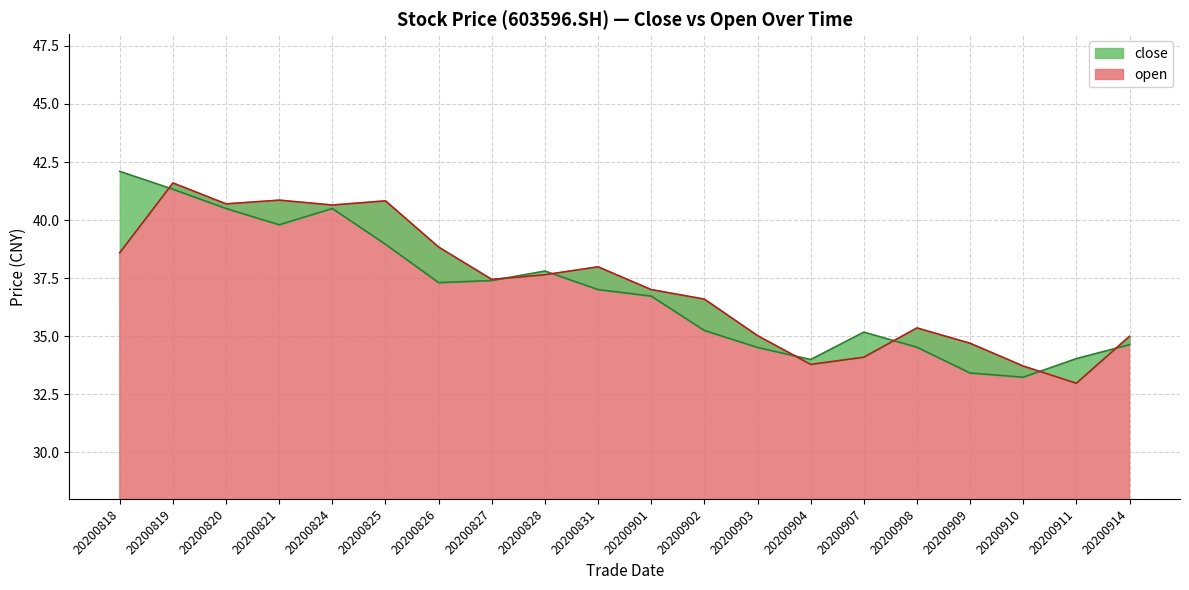

Reading left to right, extract all data points from this chart.

close: 20200818=42.1	20200819=41.3	20200820=40.5	20200821=39.8	20200824=40.5	20200825=39.0	20200826=37.3	20200827=37.4	20200828=37.8	20200831=37.0	20200901=36.7	20200902=35.2	20200903=34.5	20200904=34.0	20200907=35.2	20200908=34.5	20200909=33.4	20200910=33.2	20200911=34.0	20200914=34.6
open: 20200818=38.6	20200819=41.6	20200820=40.7	20200821=40.9	20200824=40.6	20200825=40.8	20200826=38.8	20200827=37.5	20200828=37.6	20200831=38.0	20200901=37.0	20200902=36.6	20200903=35.0	20200904=33.8	20200907=34.1	20200908=35.4	20200909=34.7	20200910=33.7	20200911=33.0	20200914=35.0